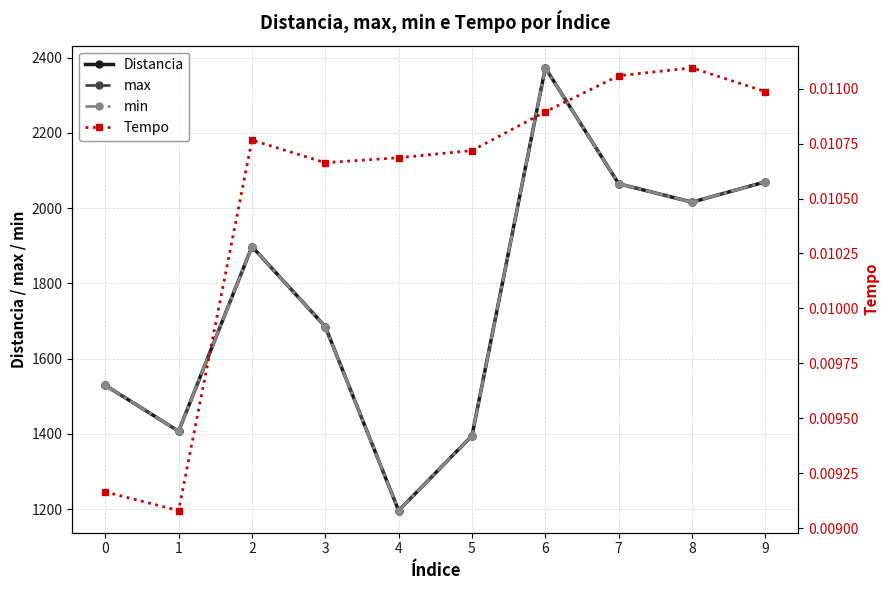

True or false: max and min cross at least once.

False